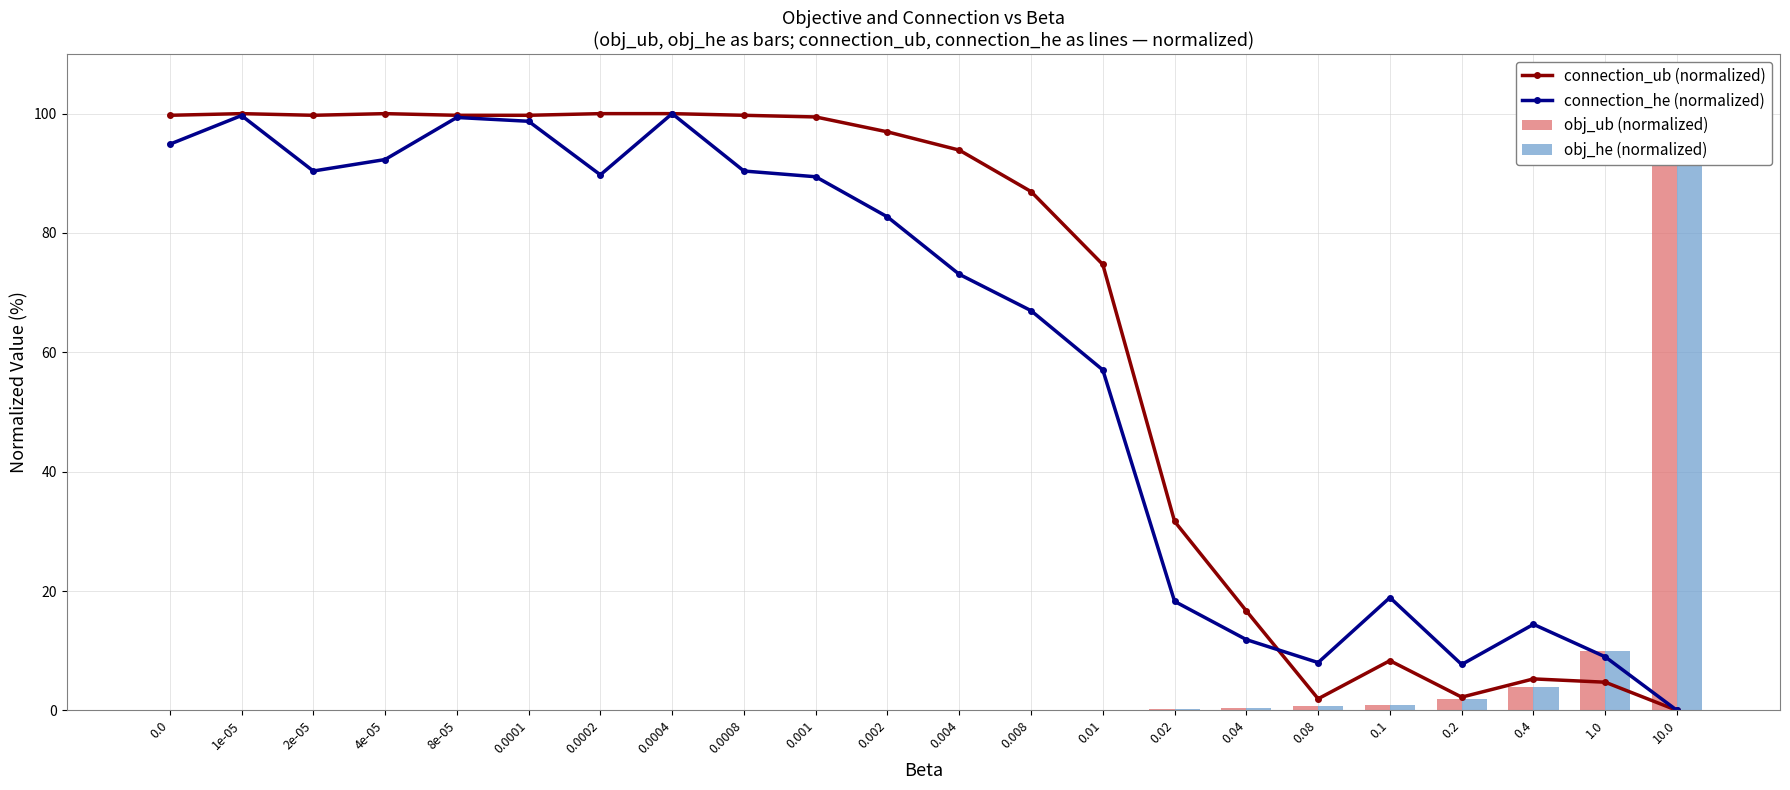

Which series has the largest total across all categories?

connection_ub (normalized)